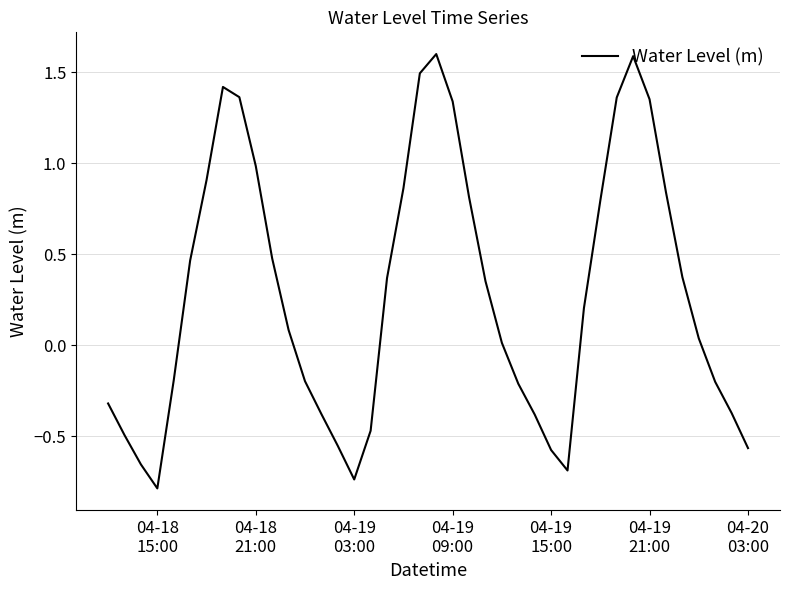

How many lines are shown in the chart?

1